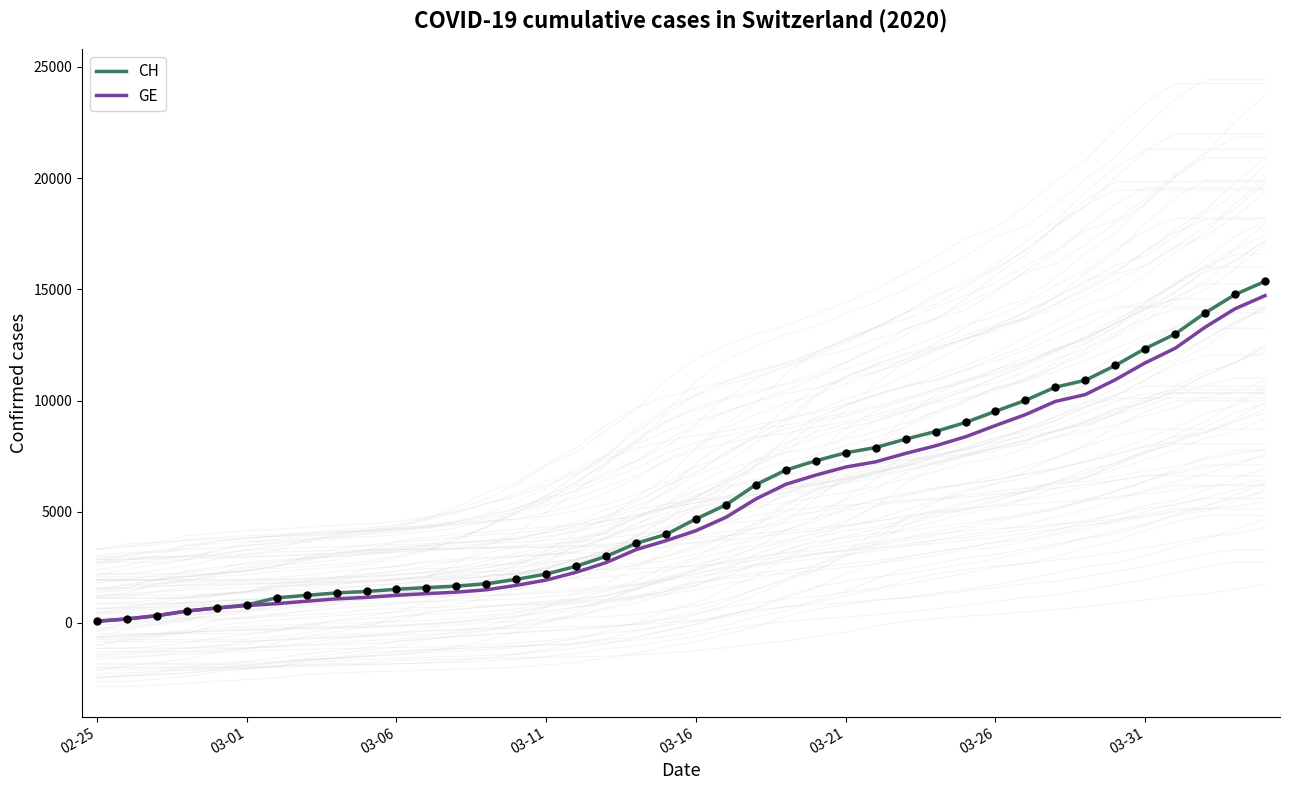

What is the total value across all series at 39?

30076